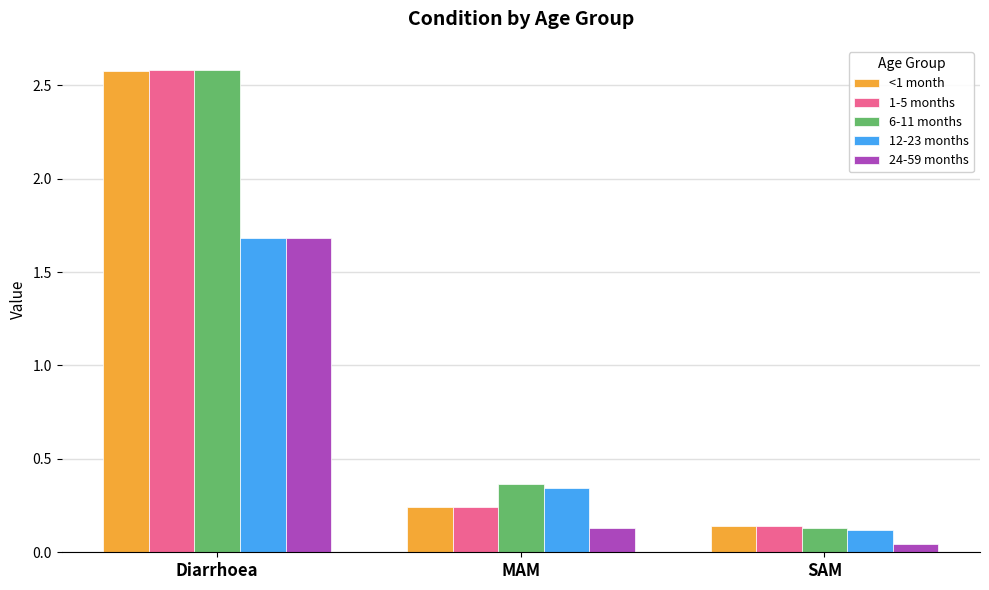

List the labels in order of 24-59 months value, largest first.

Diarrhoea, MAM, SAM